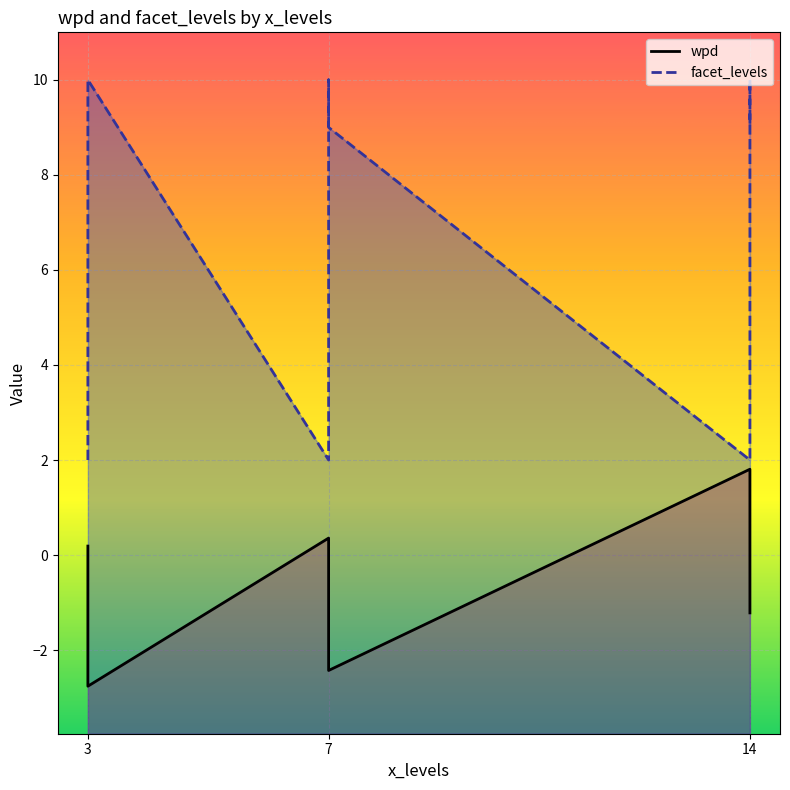

The facet_levels series shows 3.4 at 7_10. True or false?

False